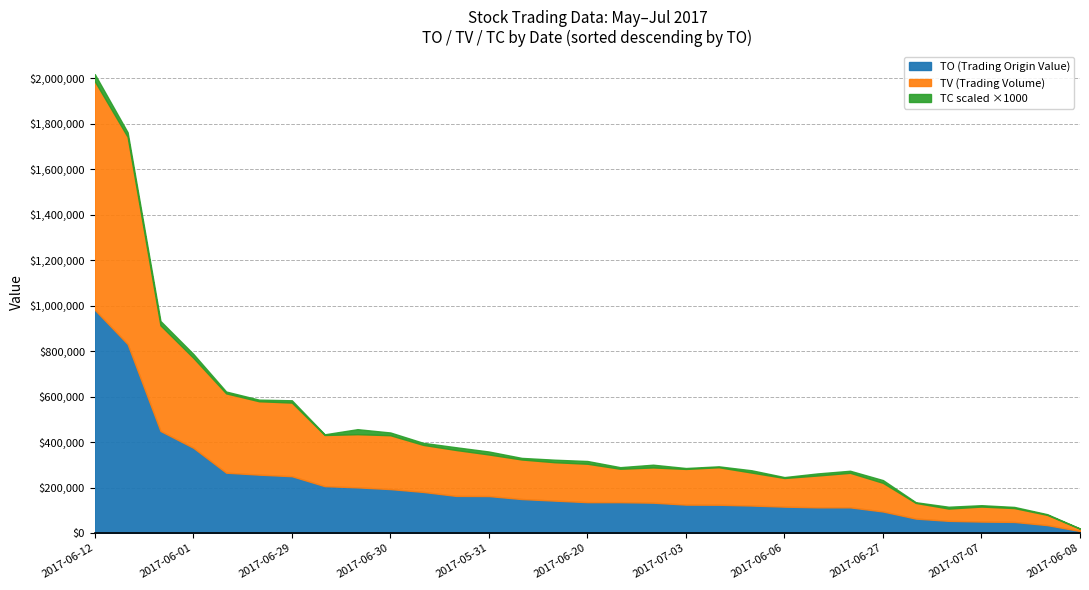

What is the difference between the second highest and second lowest values in the TO series?

796640